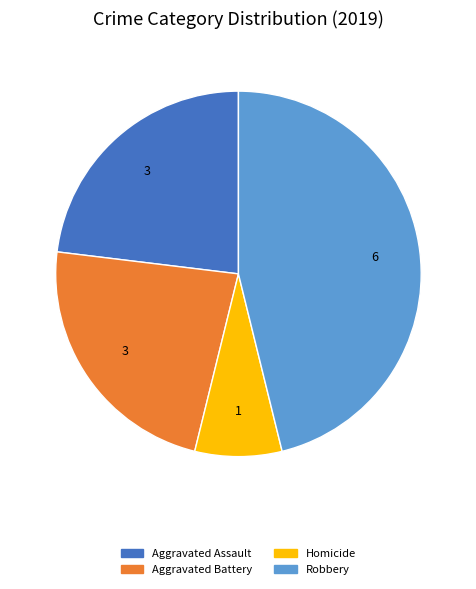

Does any single category account for the majority?

No